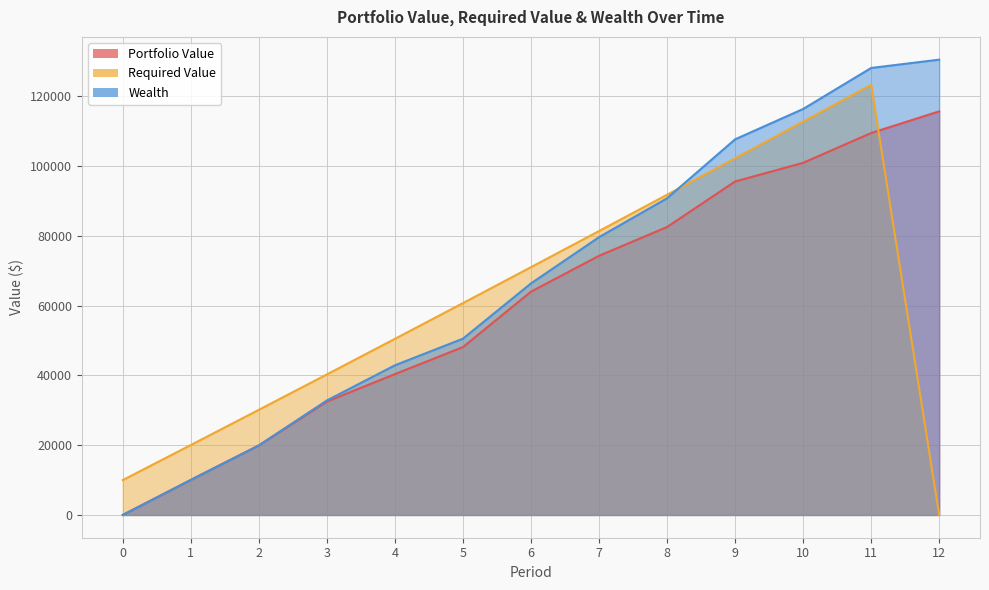

True or false: Portfolio Value has more than 1 points higher than both neighbors.

False